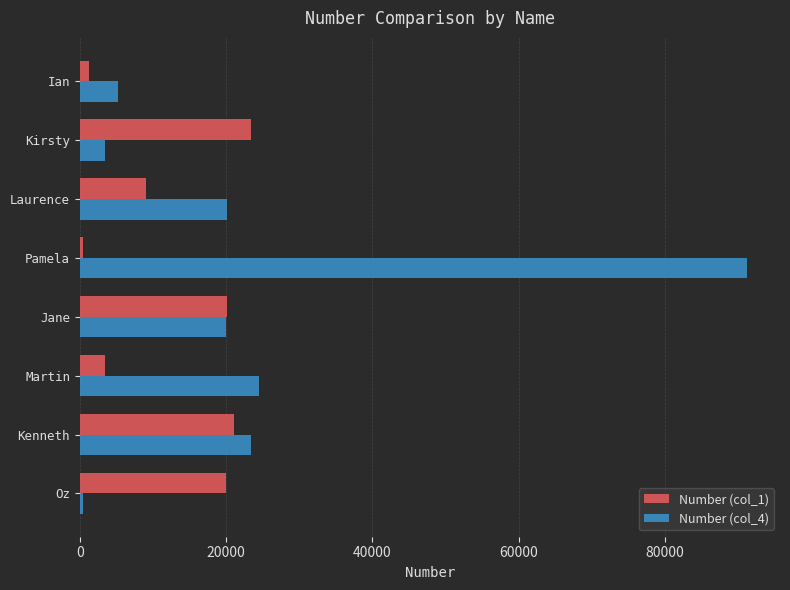

What is the total value across all series at Martin?

27876